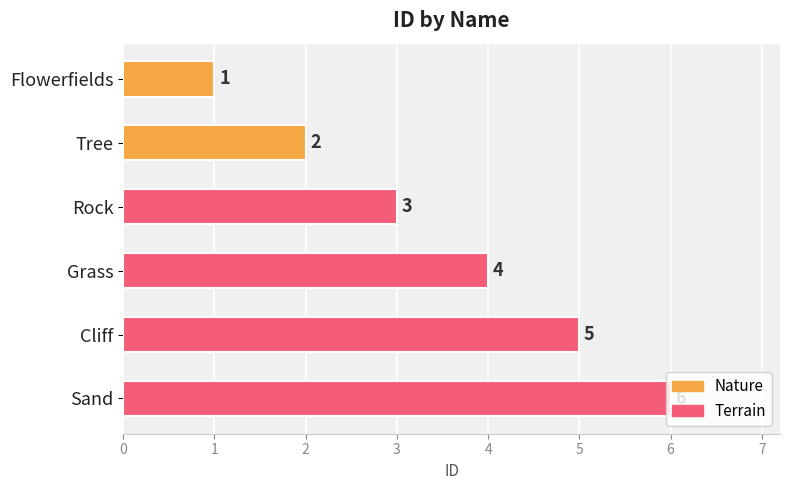

What position from the bottom is Flowerfields?

6